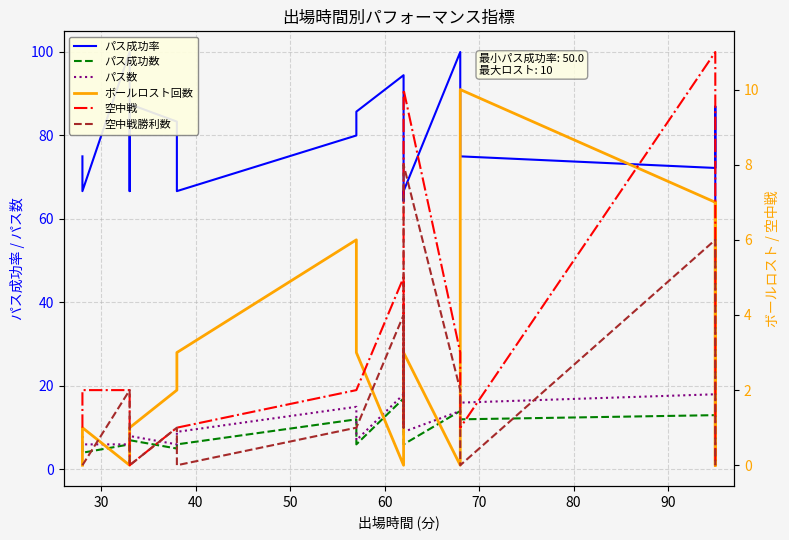

What is the maximum value shown in the chart?

100.0